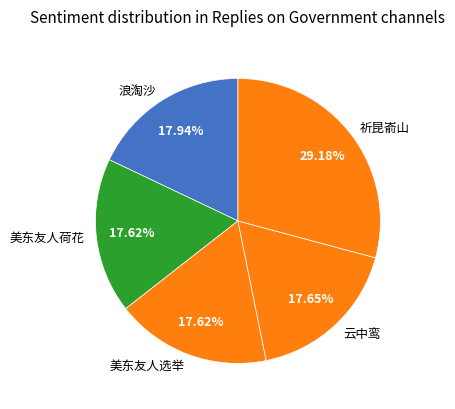

Combined, do 云中鸾 and 美东友人荷花 account for over 50%?

No